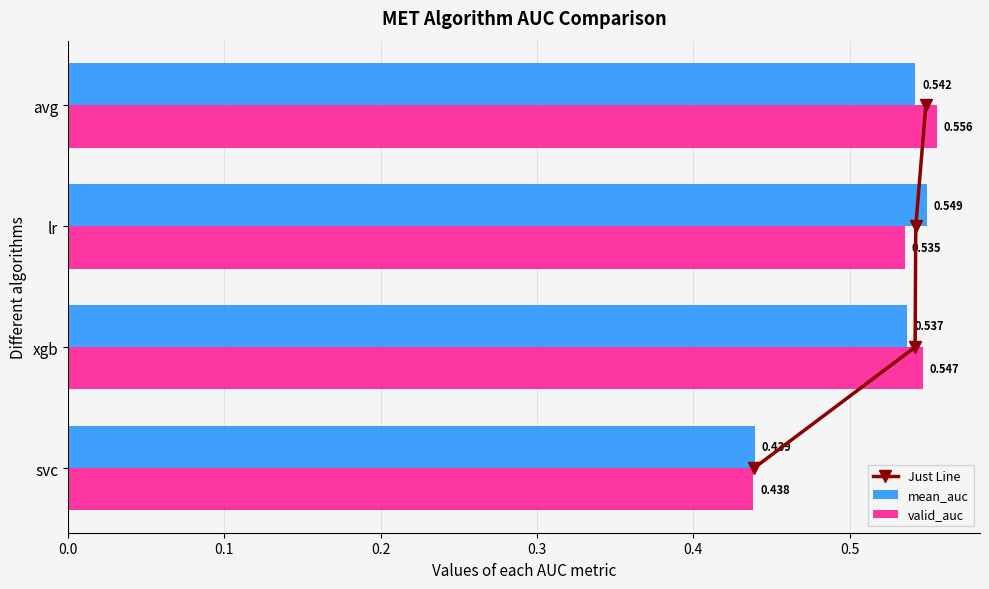

List the labels in order of mean_auc value, largest first.

lr, avg, xgb, svc